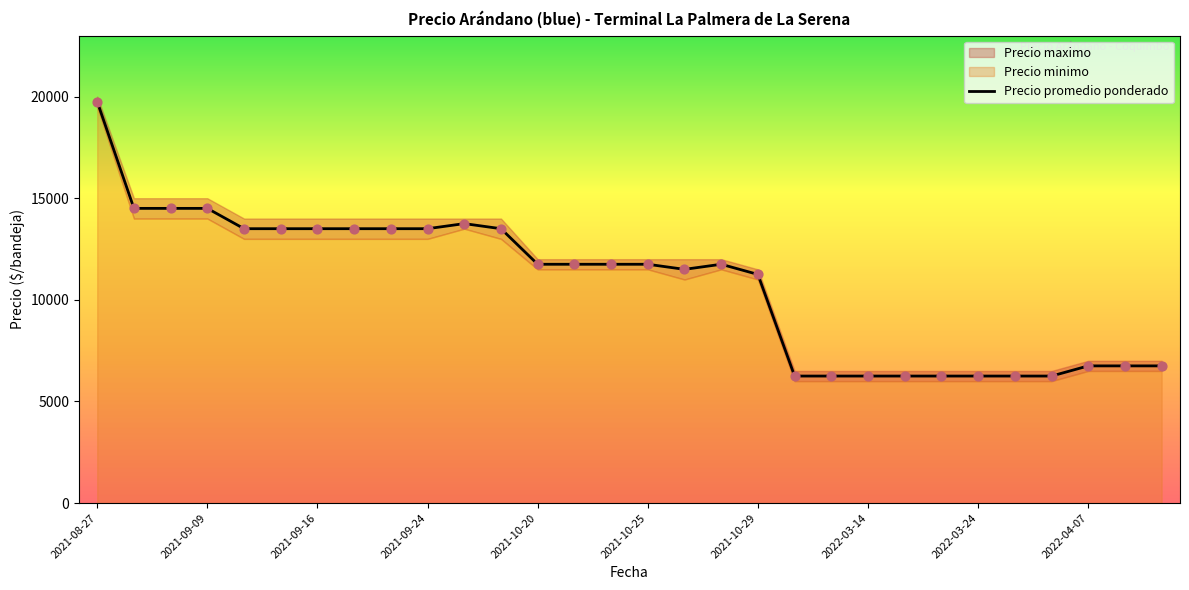

Which has a higher value, 20 or 25?

20